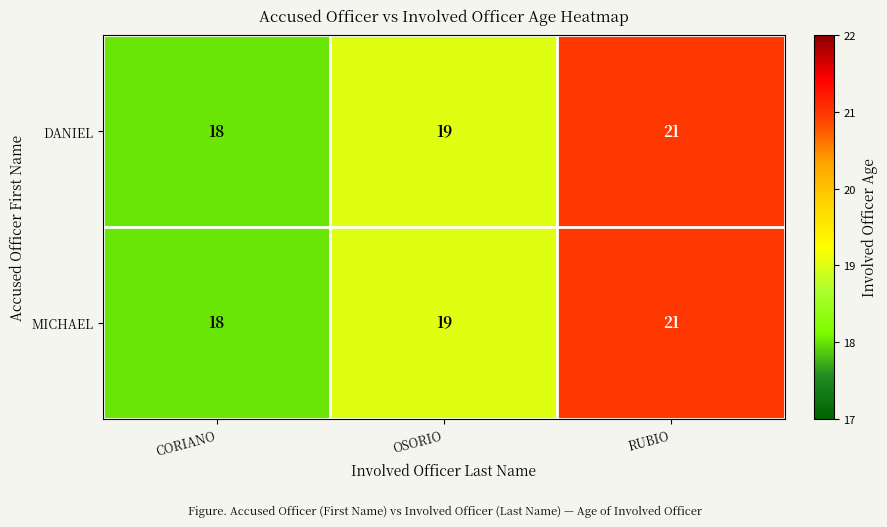

Count the DANIEL values in the range 18 to 21.

3